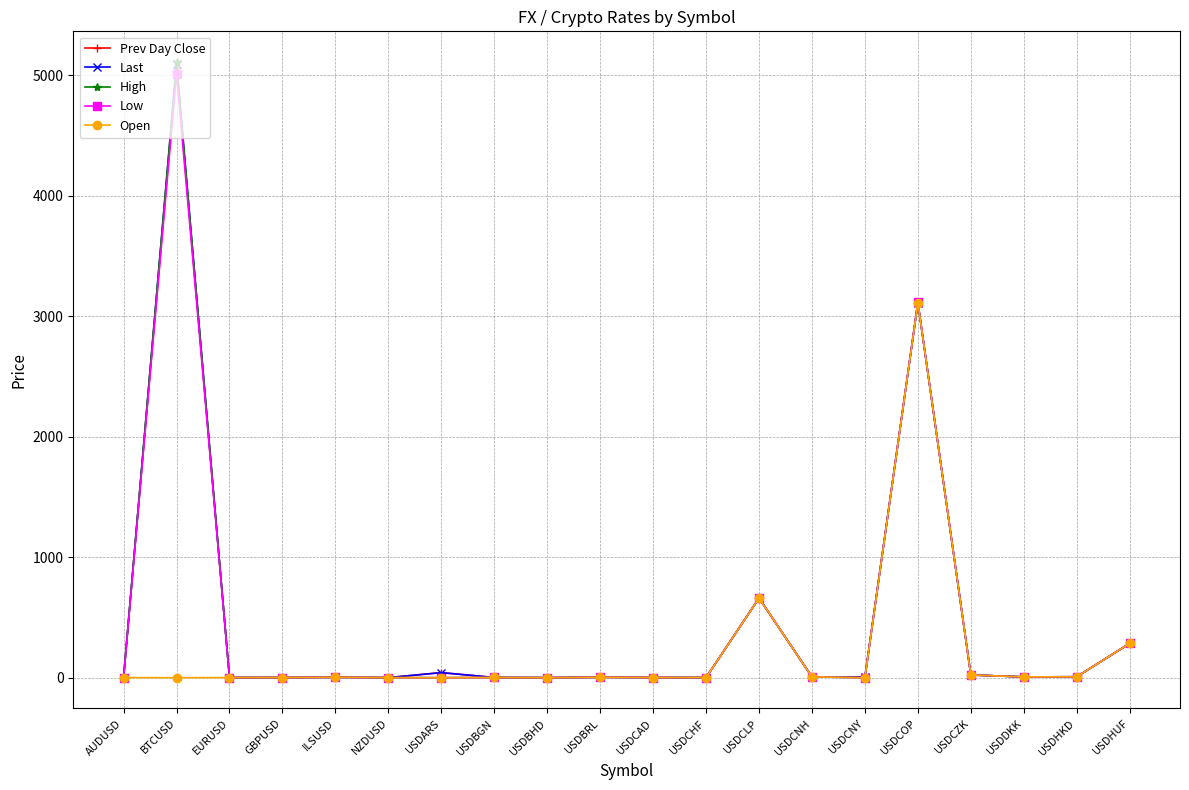

The value of Low at USDCLP is 350.7. True or false?

False